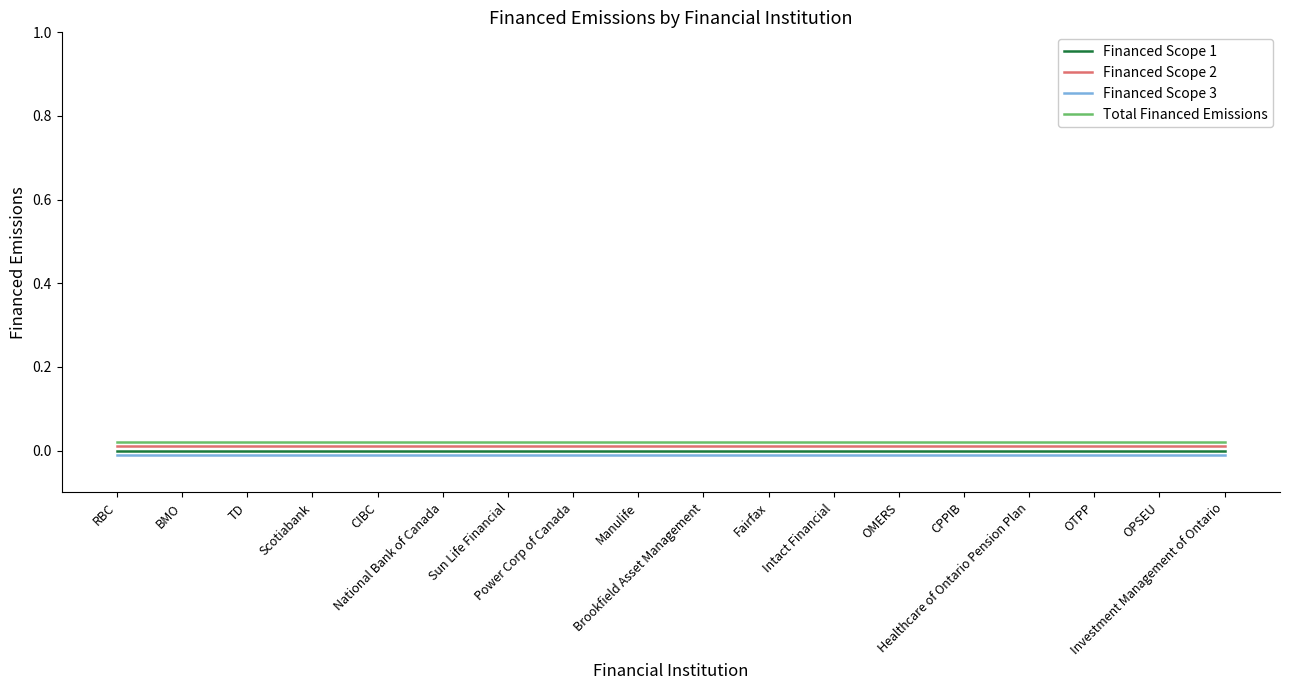

True or false: Financed Scope 1 and Financed Scope 3 intersect in this chart.

False